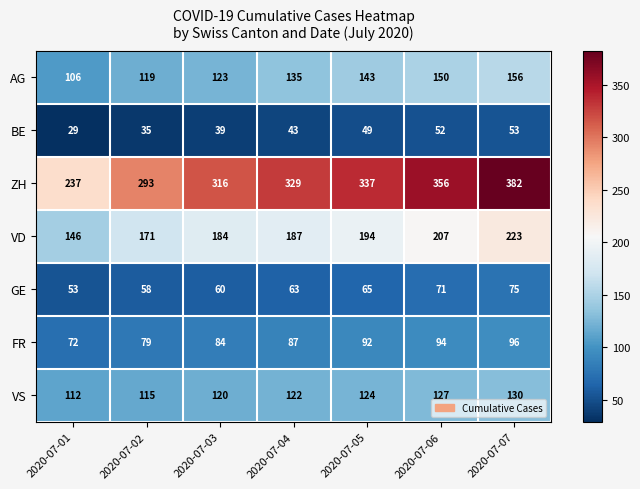

Which series has the largest total across all categories?

ZH